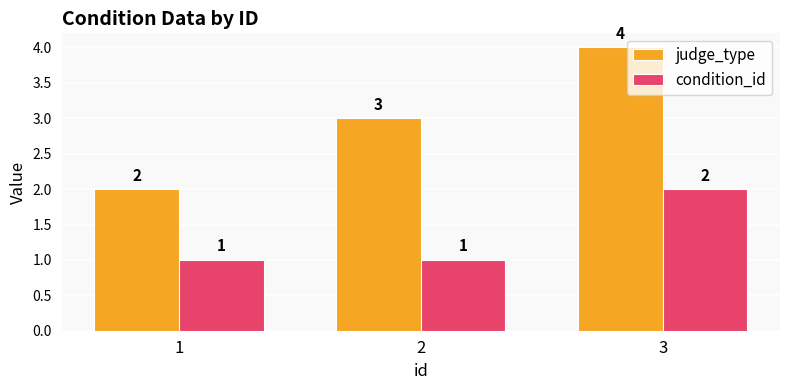

Is it true that judge_type equals 3 at 2?

True